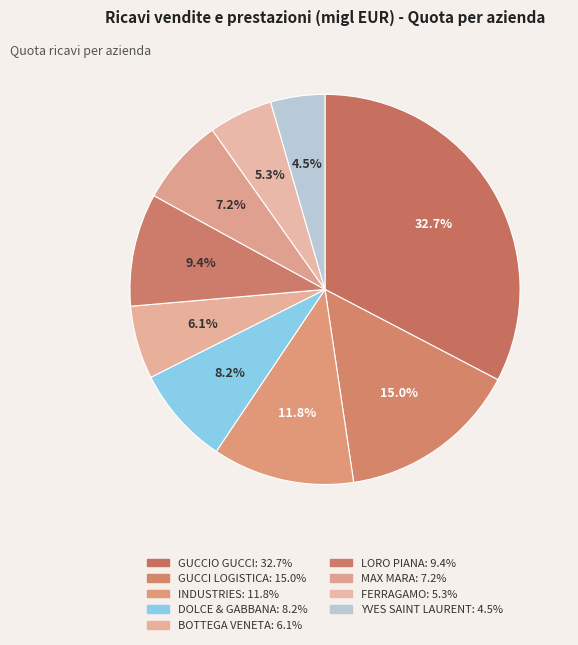

Rank the categories by value from lowest to highest.

YVES SAINT LAURENT MANIFATTURE S.R.L., SALVATORE FERRAGAMO S.P.A., BOTTEGA VENETA S.R.L., MAX MARA S.R.L., DOLCE & GABBANA S.R.L., LORO PIANA S.P.A., INDUSTRIES S.P.A., GUCCI LOGISTICA S.P.A., GUCCIO GUCCI S.P.A.